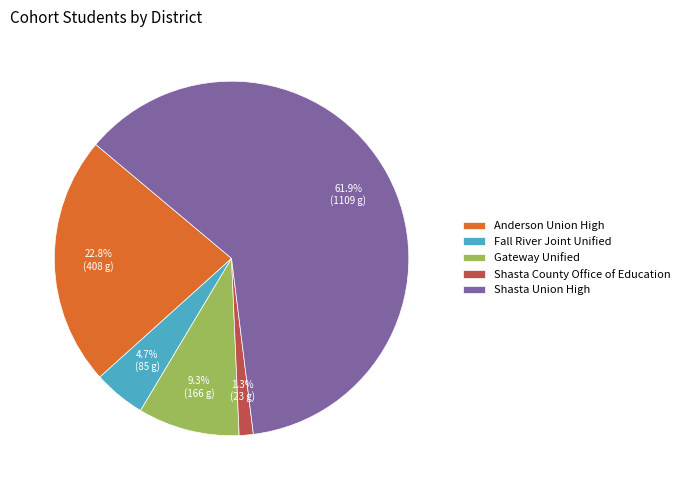

Which category has the smallest portion of the pie?

Shasta County Office of Education